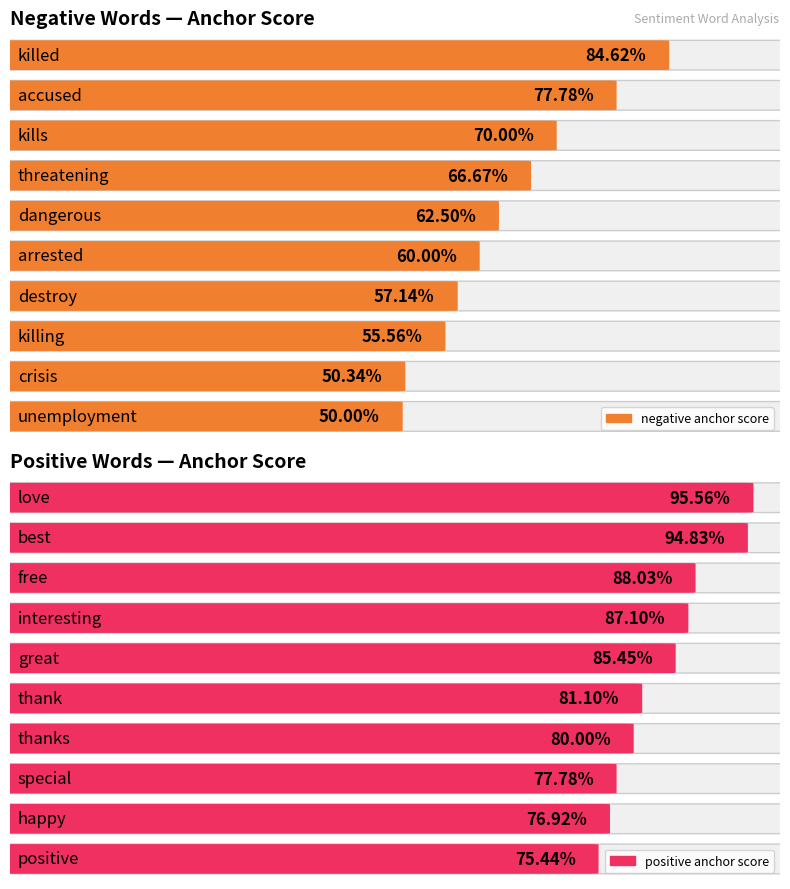

Count the number of data series in this chart.

2